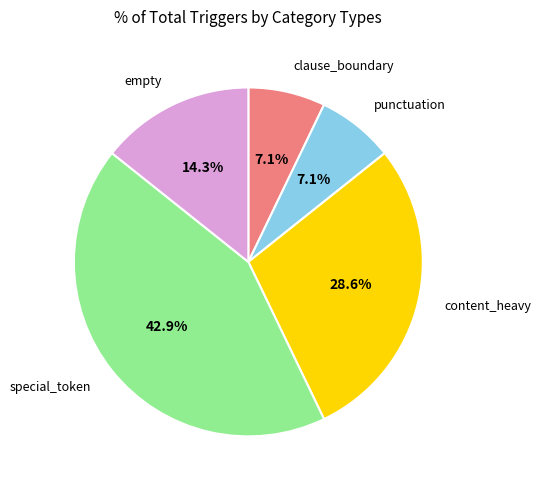

What percentage is NOT represented by clause_boundary?

92.9%